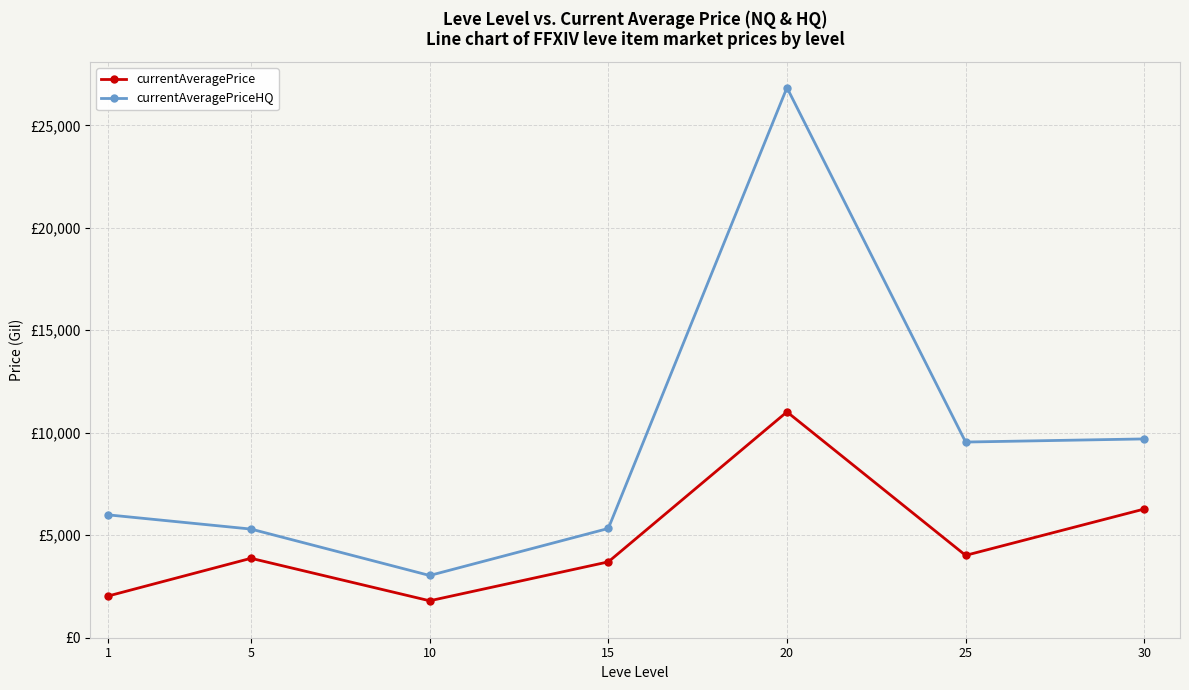

Which has a higher value, 15 or 10?

15